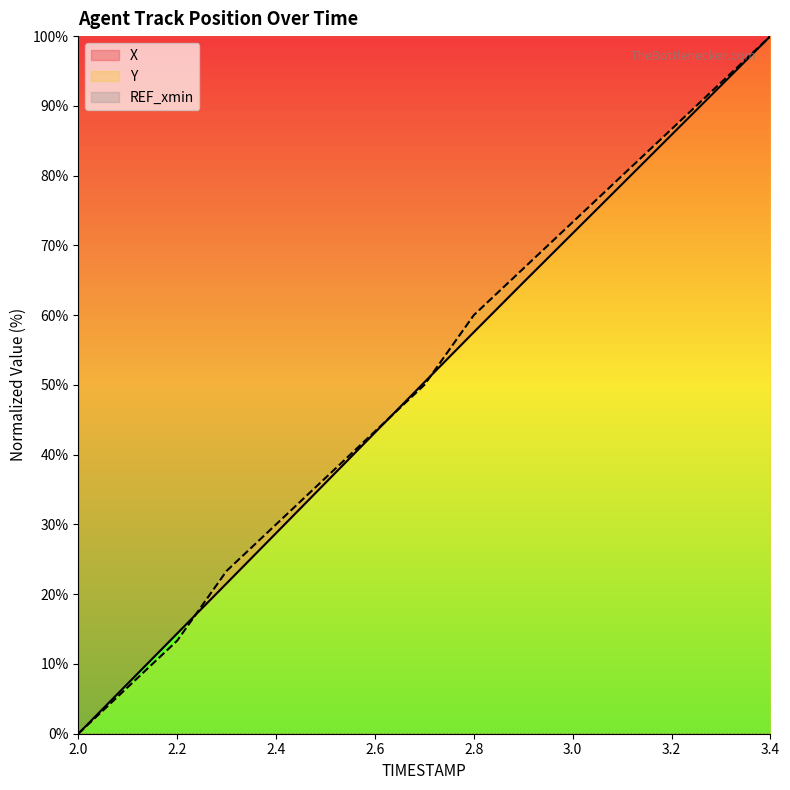

Which series has the widest spread of values?

X